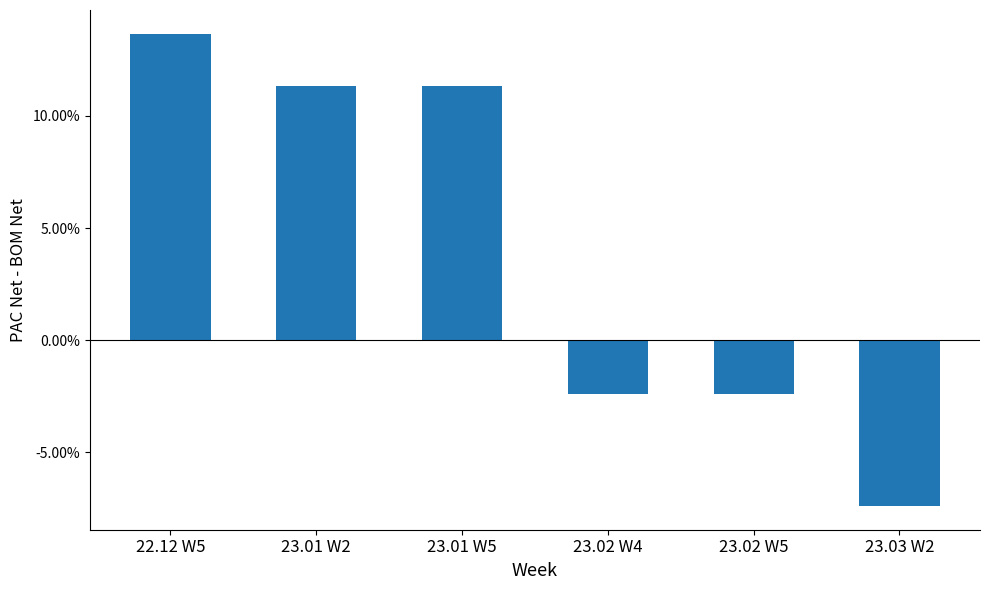

What is the difference between the maximum and minimum values?

21.1